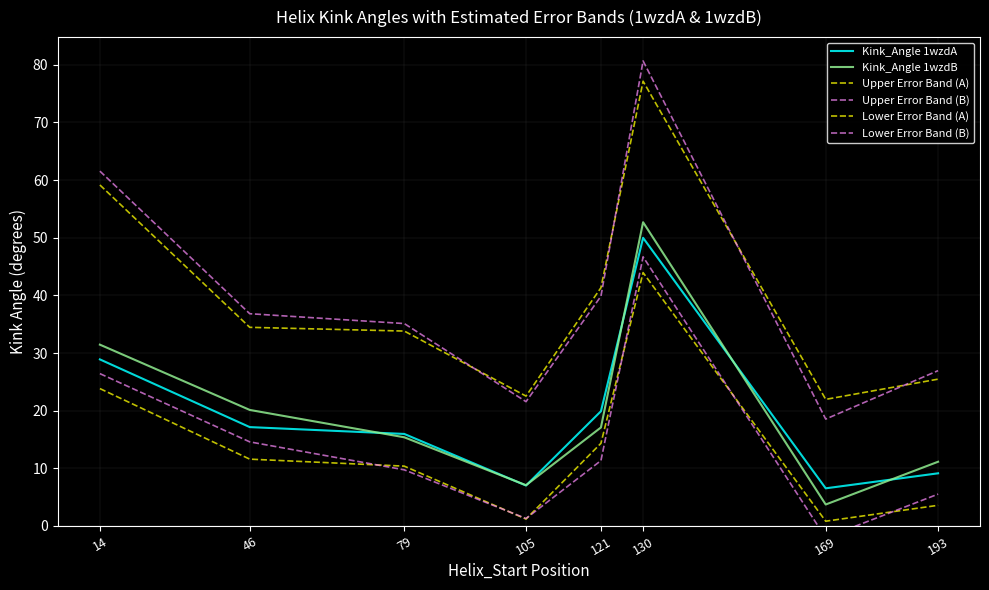

What is the maximum value for Upper Error Band (B)?

80.7